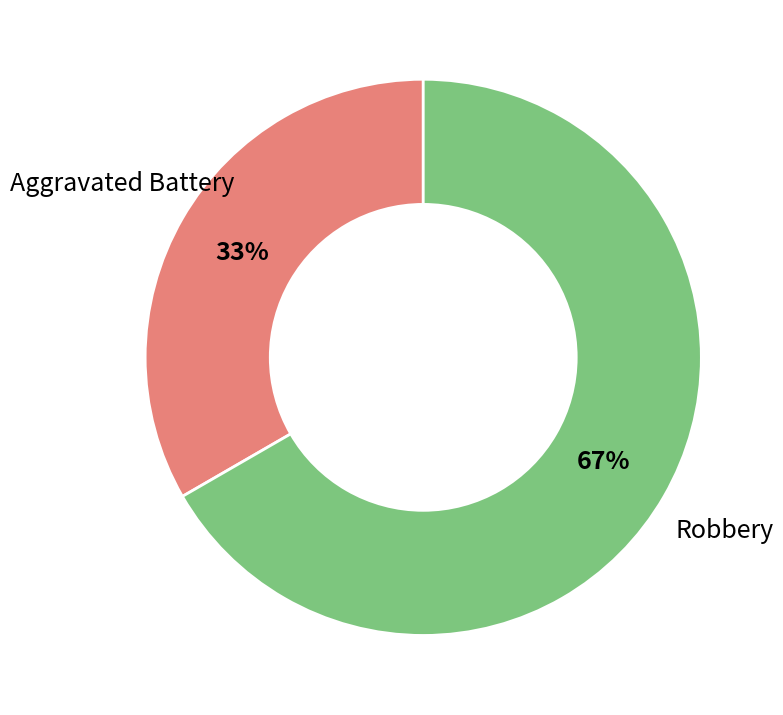

Does Aggravated Battery account for over 50% of the chart?

No